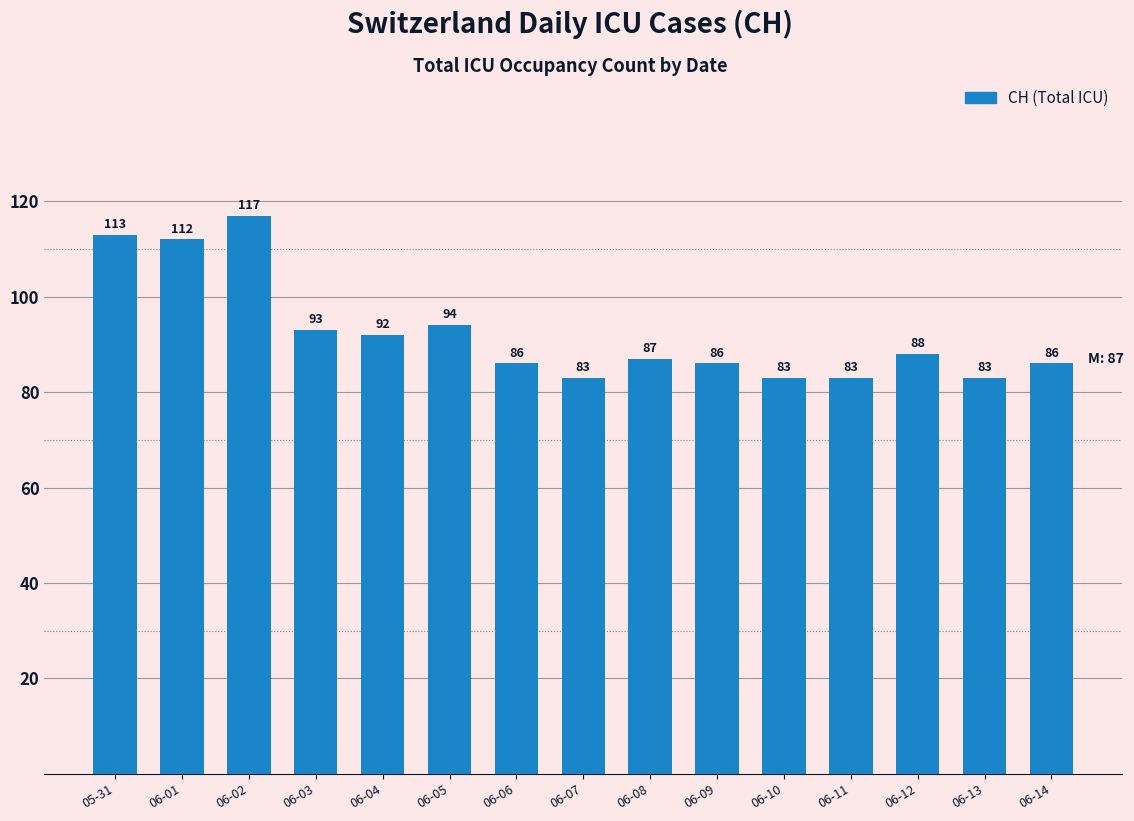

What is the sum of all values?

1386